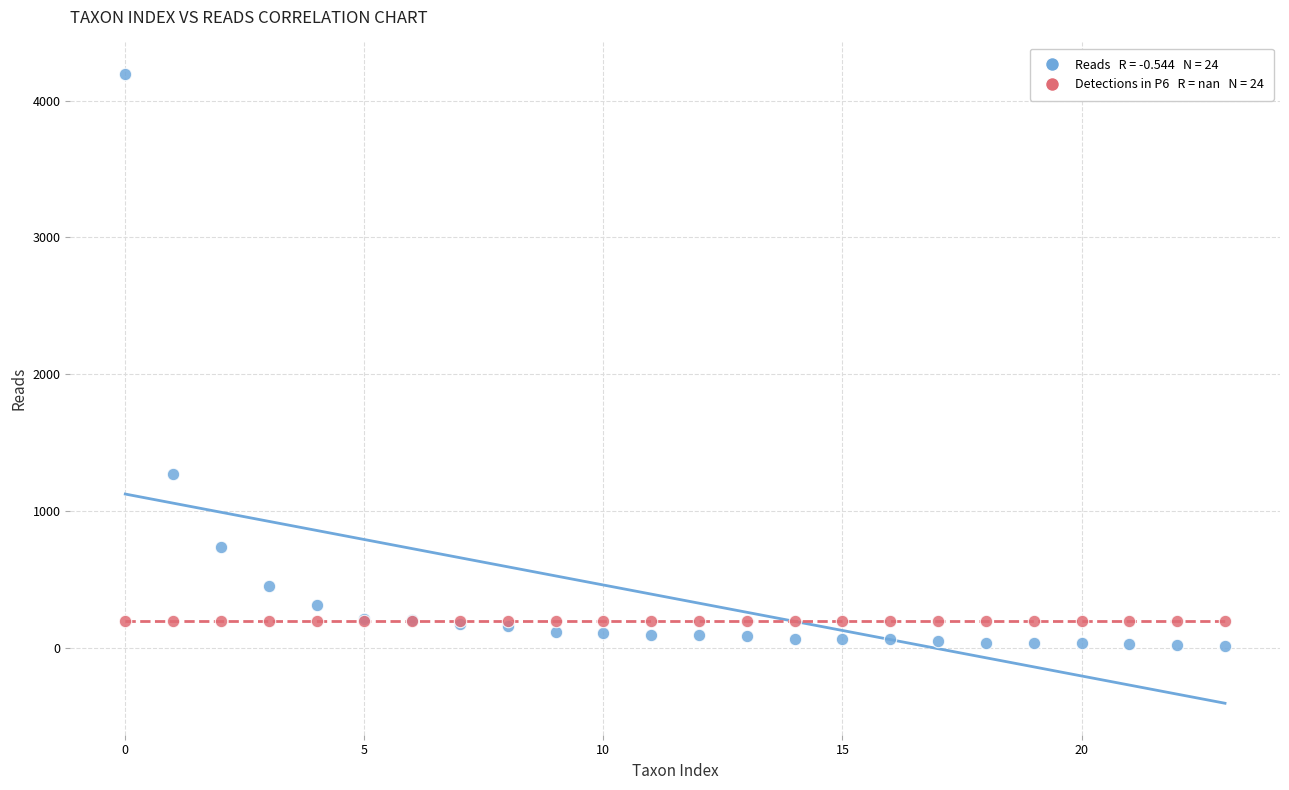

Across all series, what Y value is closest to 2106?

1269